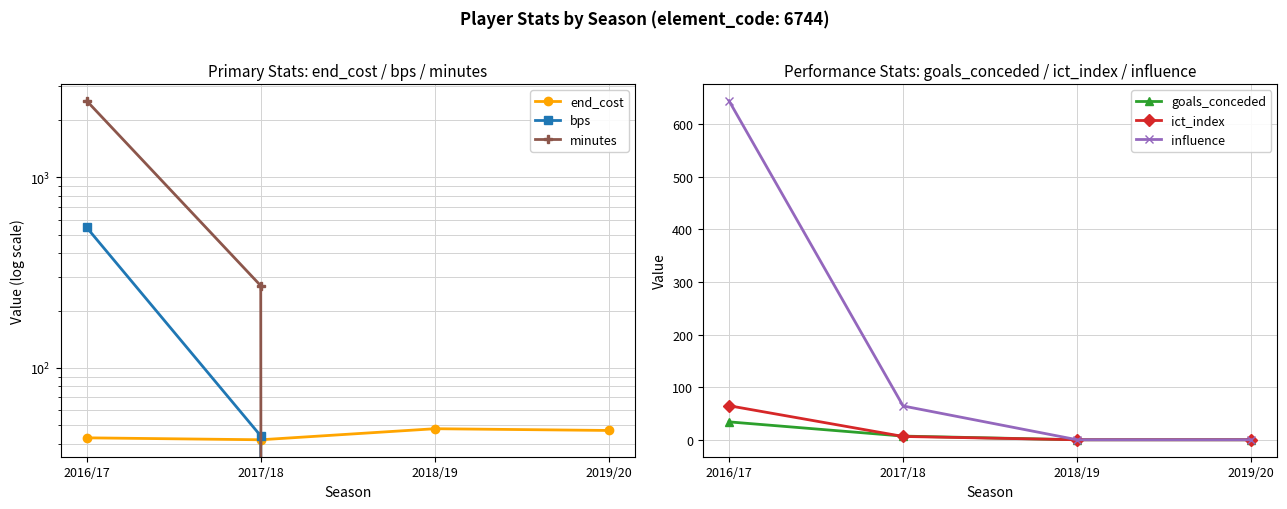

What is the total value across all series at 2017/18?

433.5